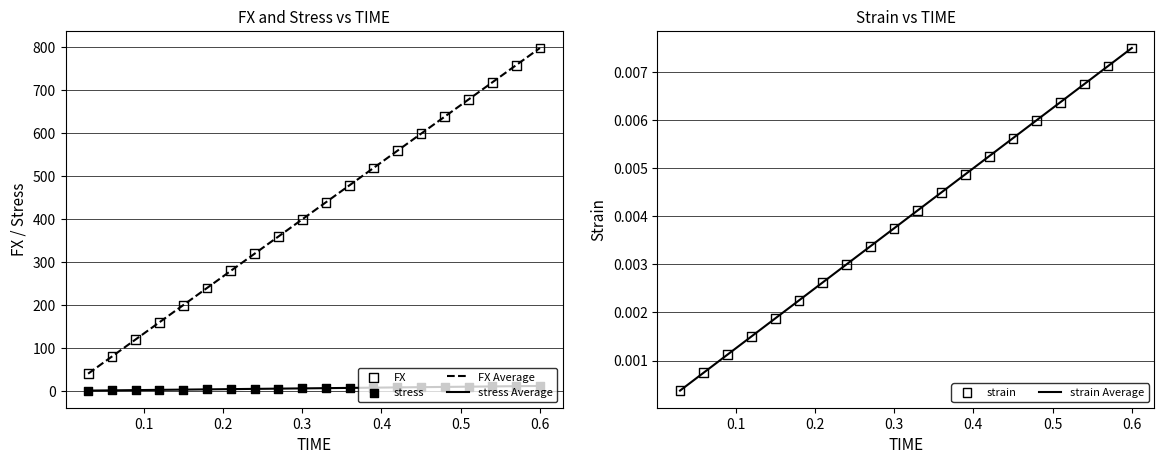

True or false: stress Average and FX Average cross at least once.

False